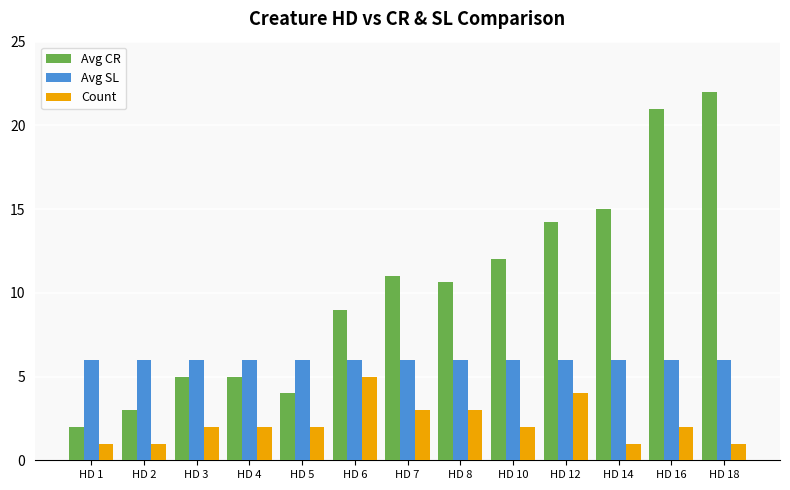

Which series changed the most between HD 7 and HD 18?

Avg CR